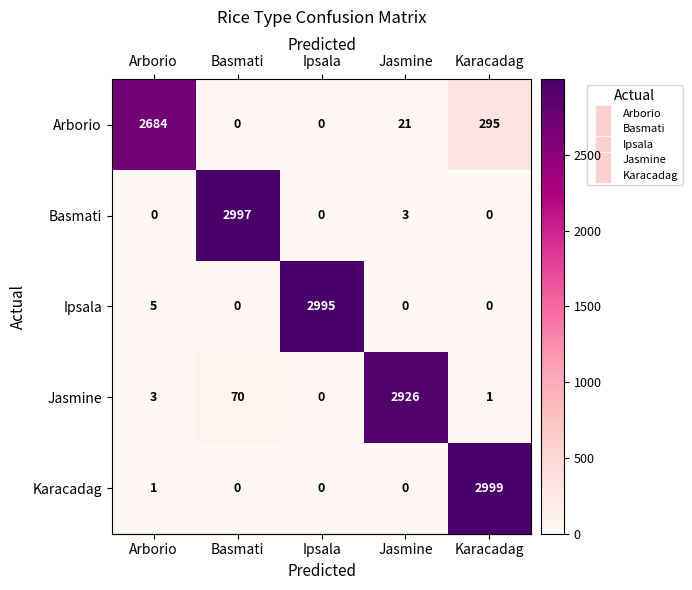

Reading left to right, list all the values displayed in this chart.

Arborio: 2684	0	0	21	295
Basmati: 0	2997	0	3	0
Ipsala: 5	0	2995	0	0
Jasmine: 3	70	0	2926	1
Karacadag: 1	0	0	0	2999